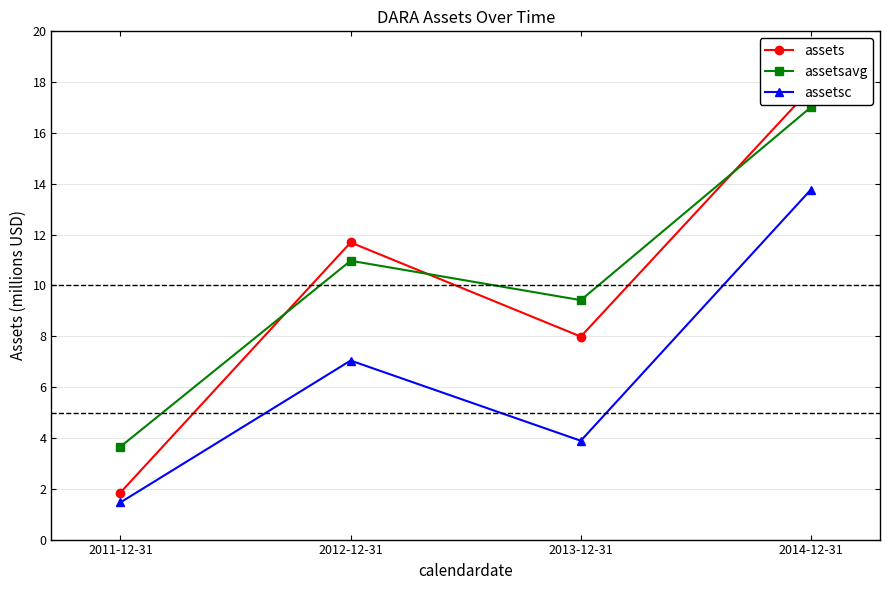

True or false: assetsc and assets cross at least once.

False